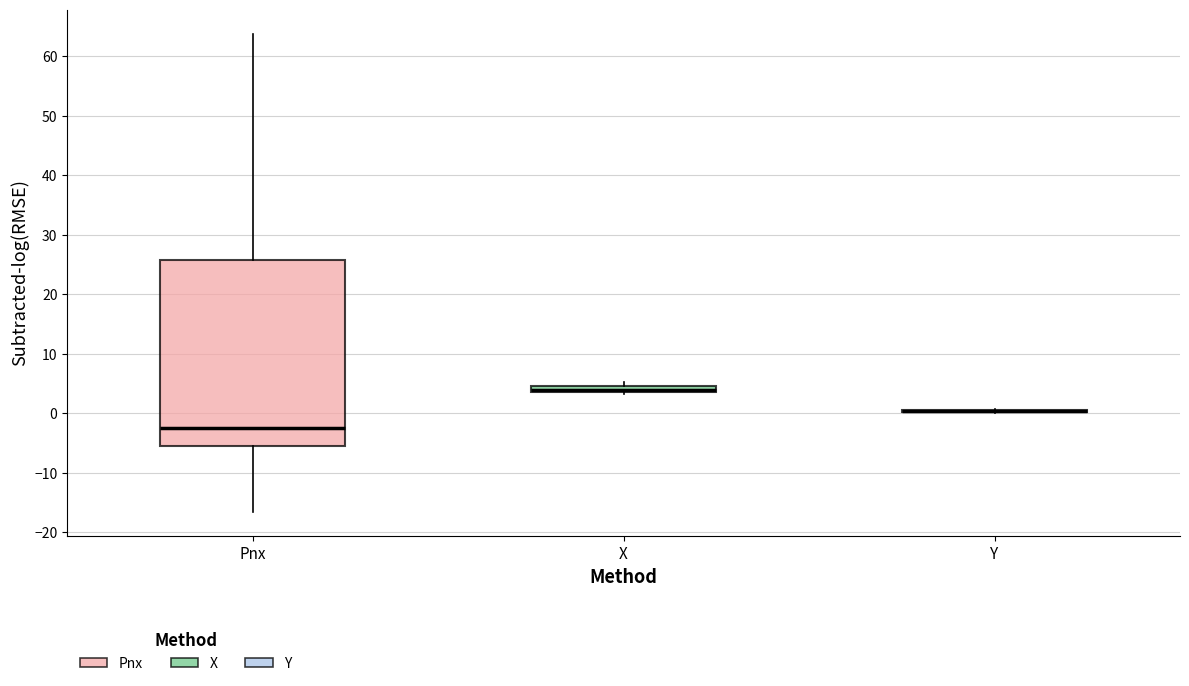

Which box is the tallest, from its lower edge to its upper edge?

Pnx